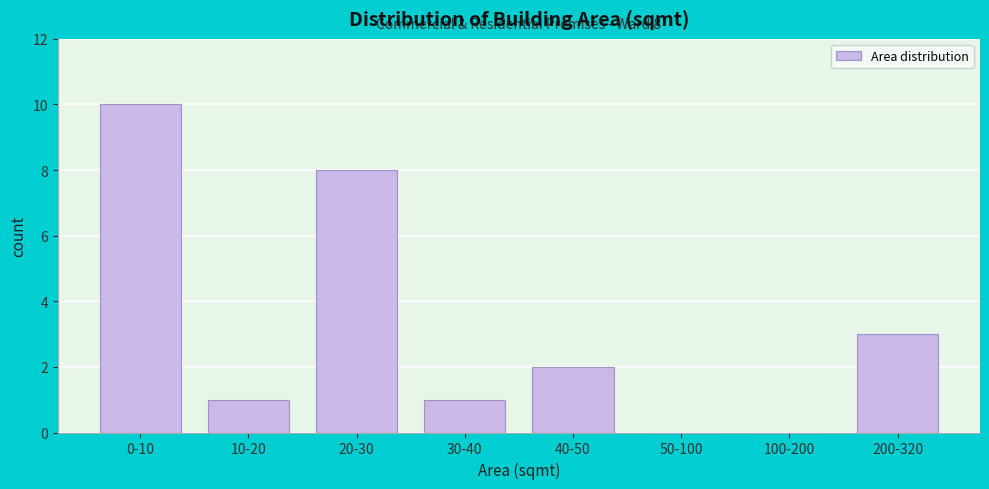

Reading left to right, what are all the values shown in this chart?

0-10=10	10-20=1	20-30=8	30-40=1	40-50=2	50-100=0	100-200=0	200-320=3